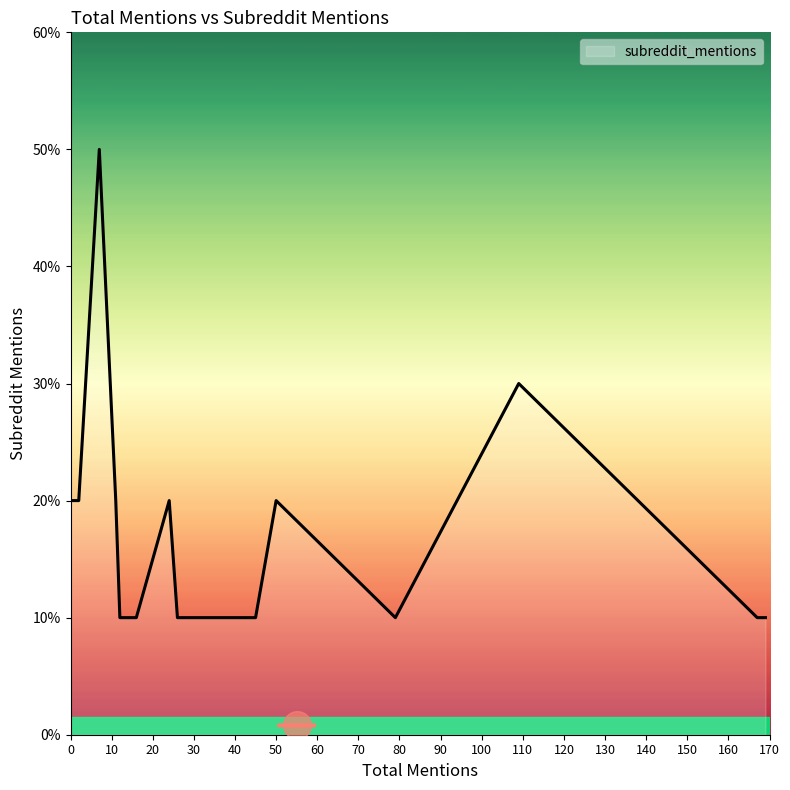

What is the ratio of the value at 2 to the value at 79?

2.0